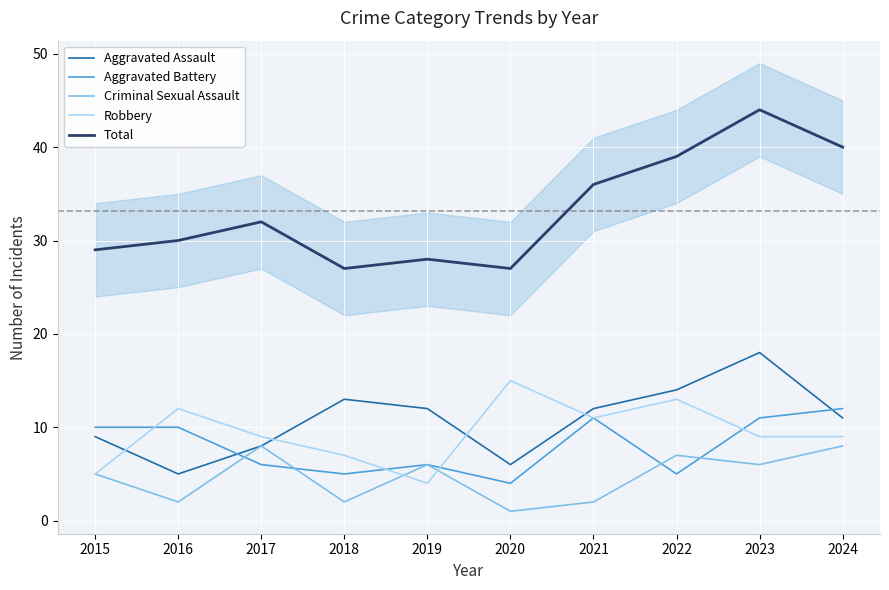

Reading right to left, transcribe all the data shown in this chart.

Aggravated Assault: 11	18	14	12	6	12	13	8	5	9
Aggravated Battery: 12	11	5	11	4	6	5	6	10	10
Criminal Sexual Assault: 8	6	7	2	1	6	2	8	2	5
Robbery: 9	9	13	11	15	4	7	9	12	5
Total: 40	44	39	36	27	28	27	32	30	29